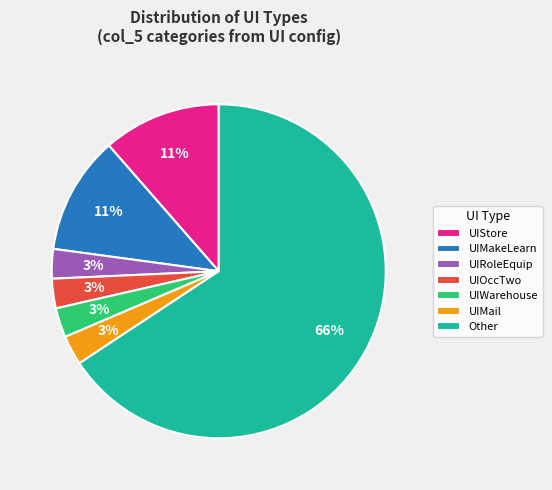

What is the largest slice in the pie chart?

Other